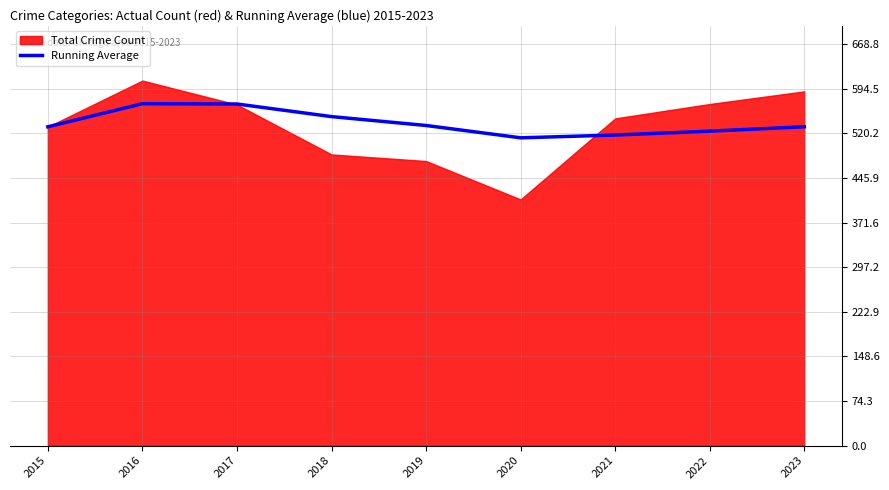

True or false: Running Average has a value of 823.9 at 2023.

False